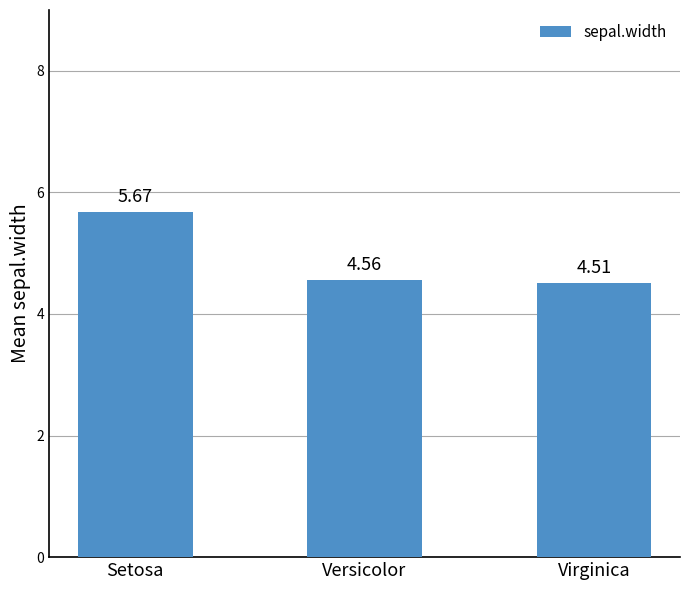

At which category does the chart reach its peak across all series?

Setosa